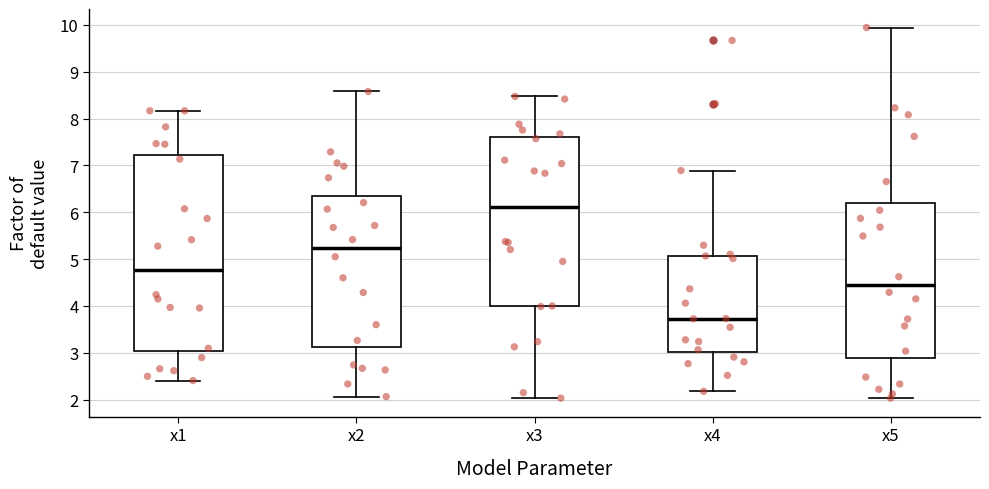

Which box's median line is the lowest?

x4